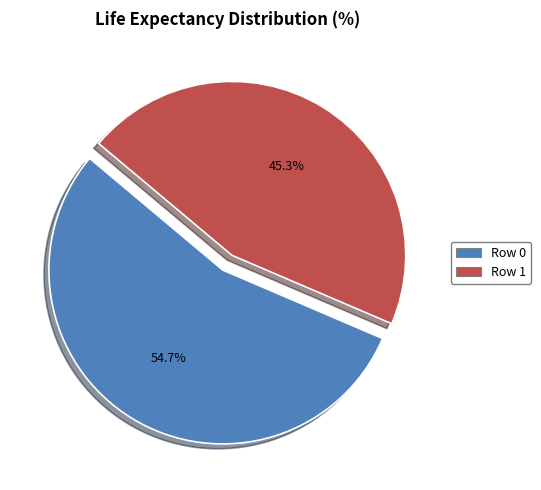

True or false: Row 0 accounts for 55% of the total.

True